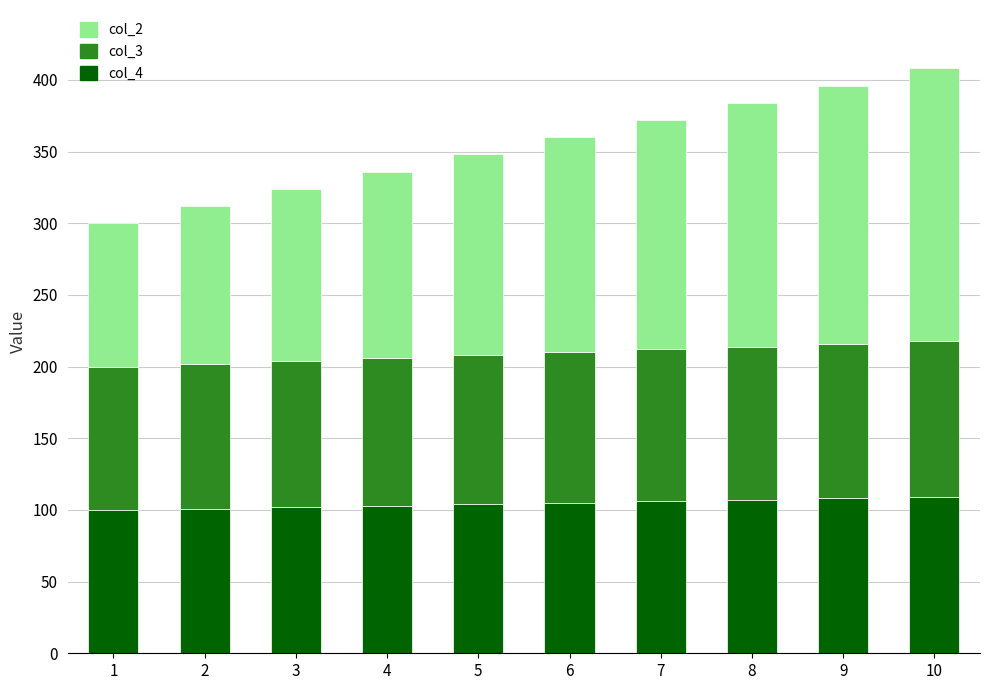

What is the sum of the col_4 values at 2 and 10?

210